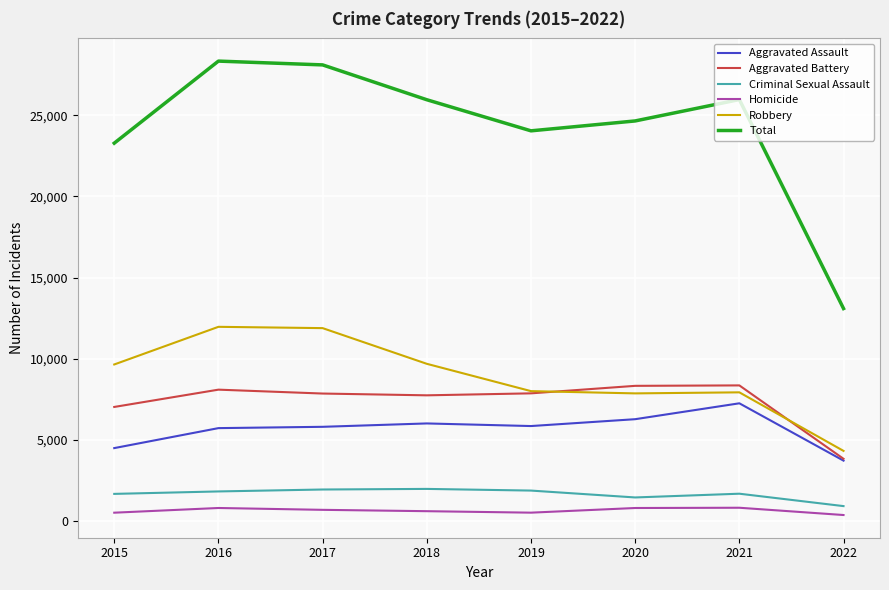

True or false: Criminal Sexual Assault and Aggravated Battery cross at least once.

False